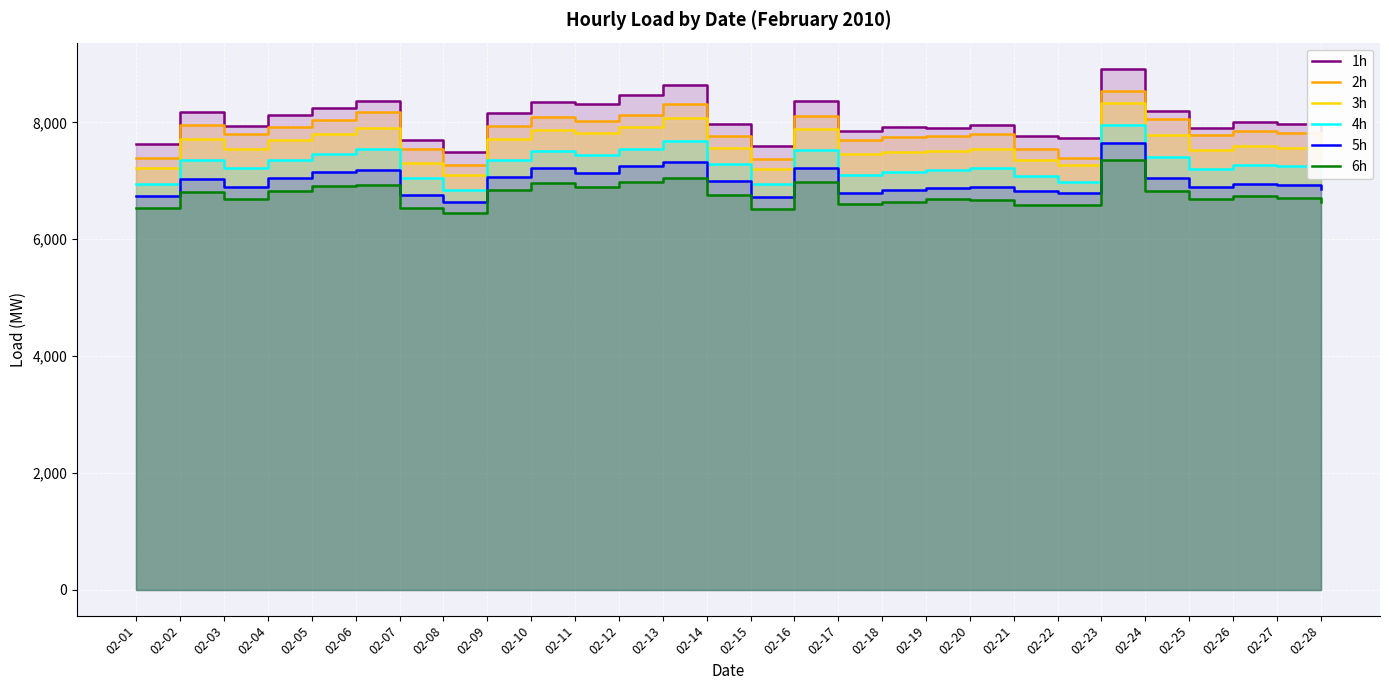

Where is the first local maximum for 2h?

02-02